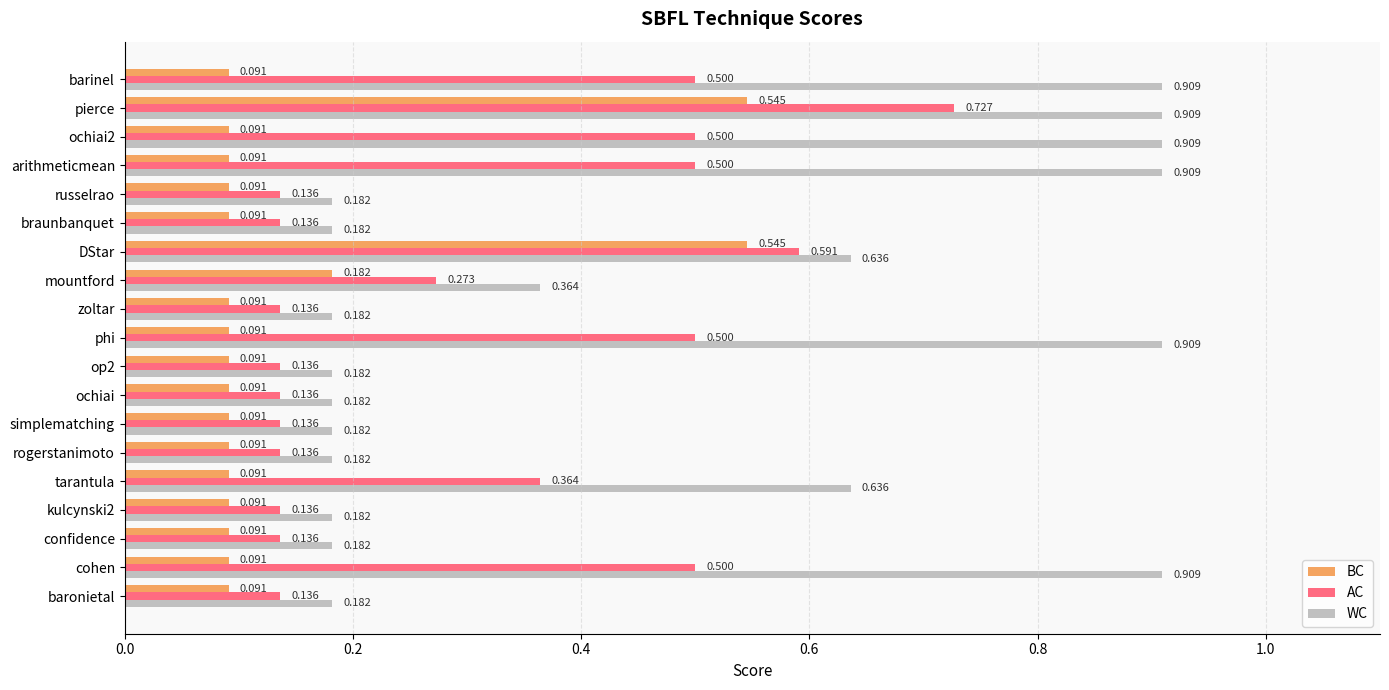

Which series has the largest range (max minus min)?

WC